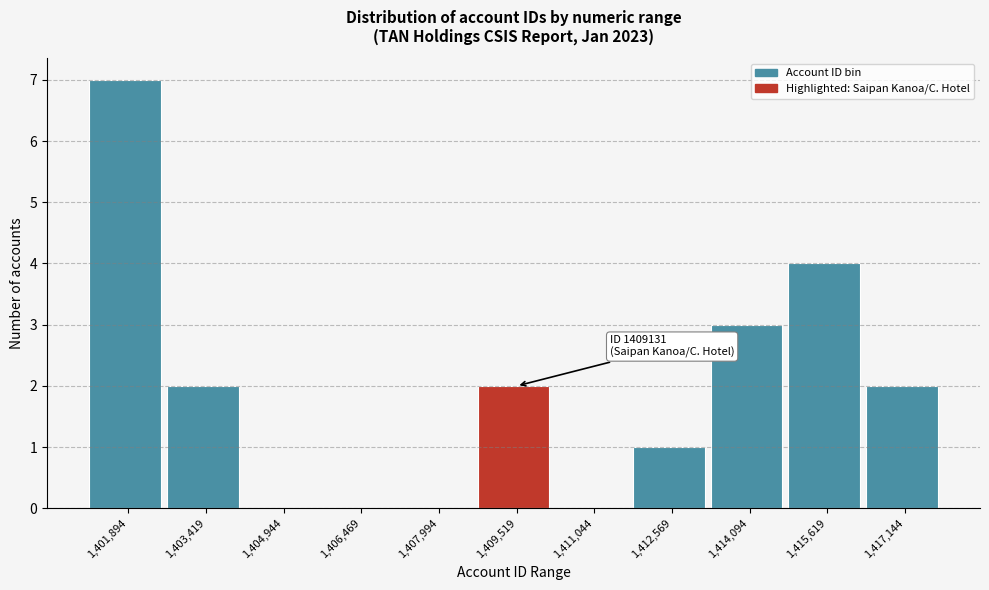

Over which range of the x-axis is the bar tallest?

1401200 to 1402600